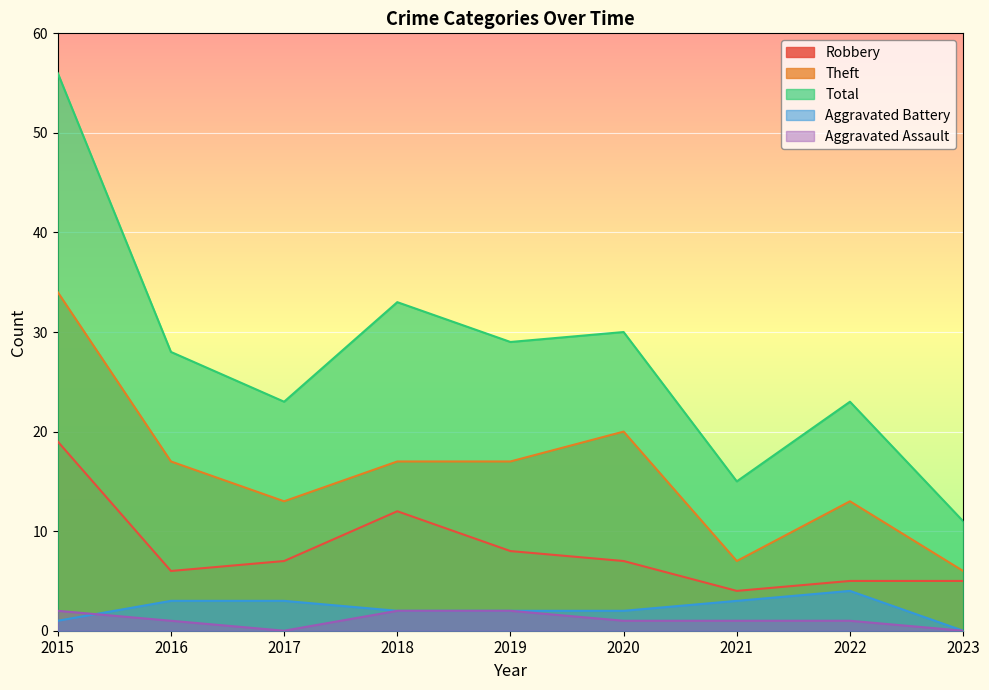

Which category has the highest value across all series?

2015